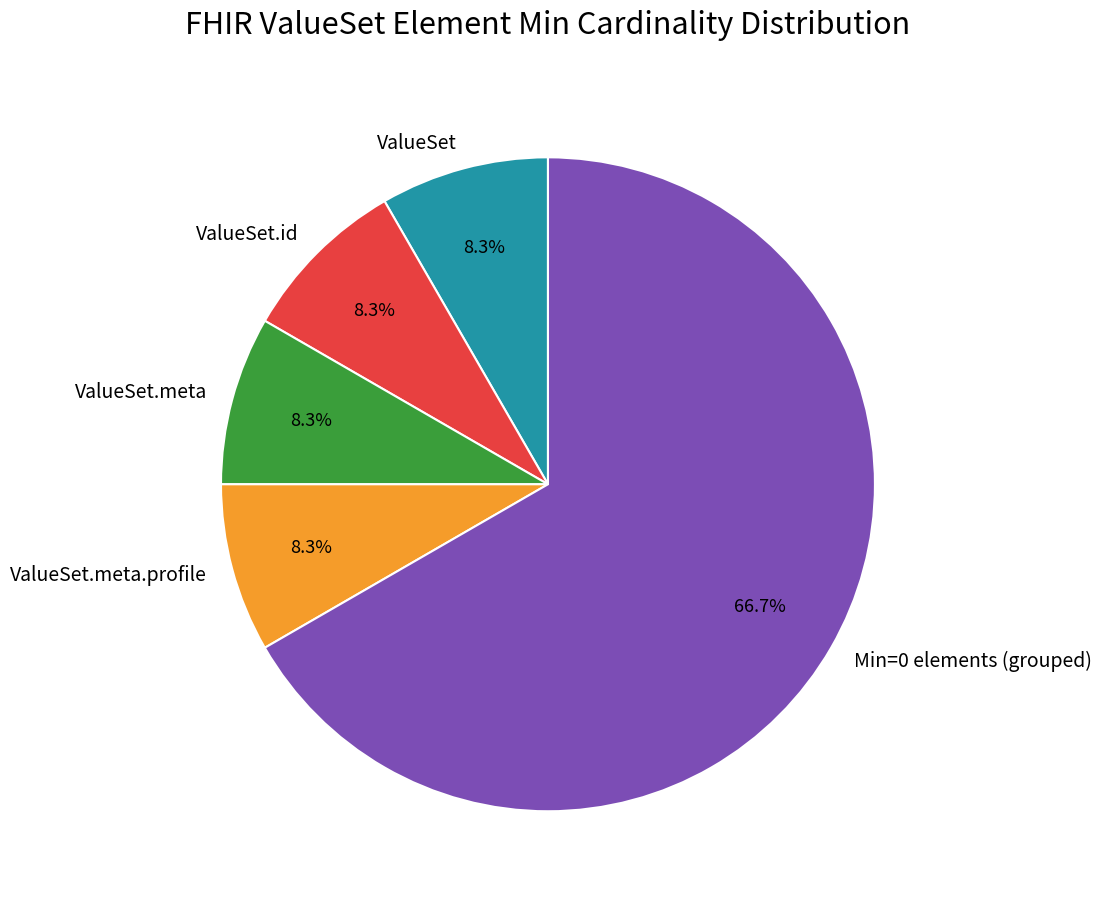

What is the largest slice in the pie chart?

Min=0 elements (grouped)